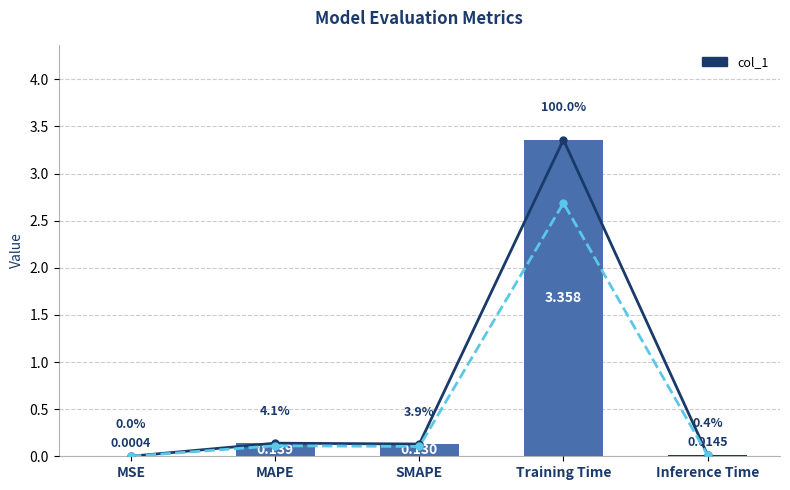

Which category has the lowest value across all series?

MSE